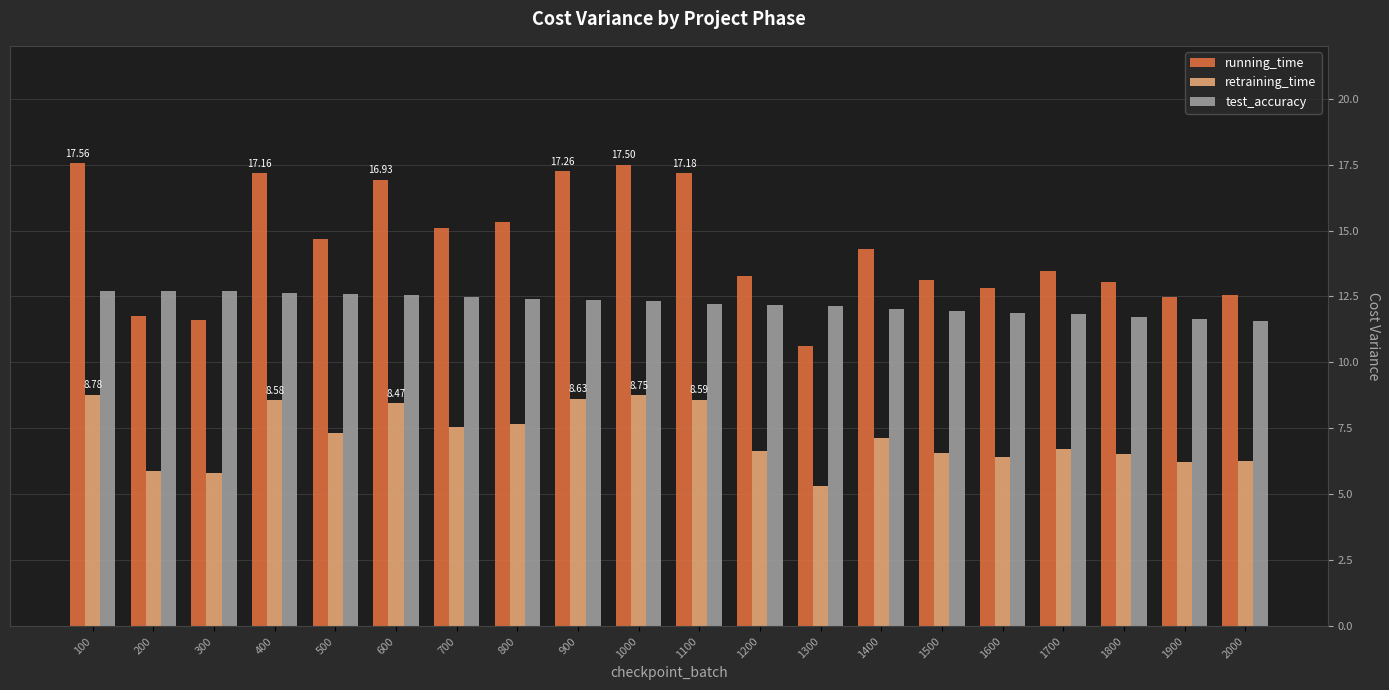

Between 100 and 1700, which series saw the biggest shift?

running_time